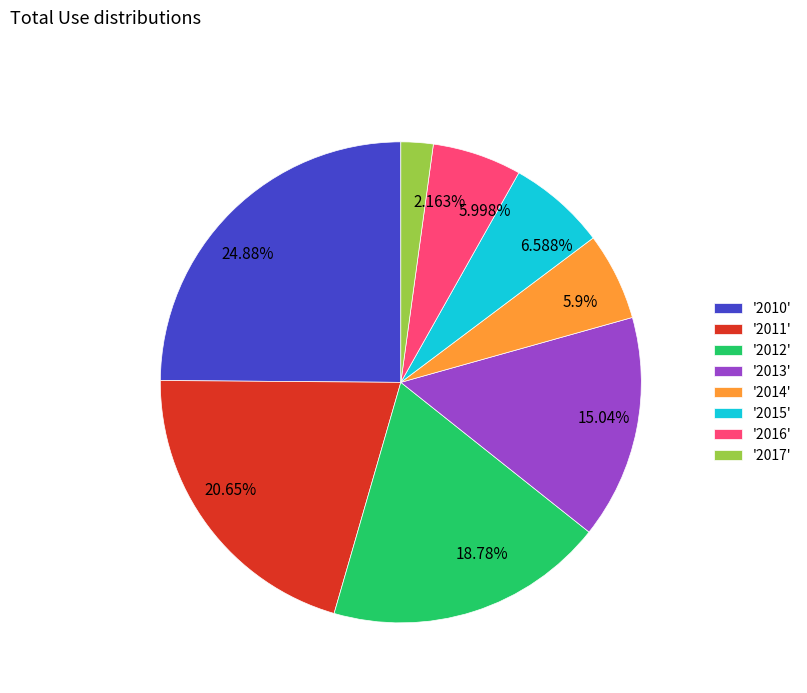

Does any single category account for the majority?

No